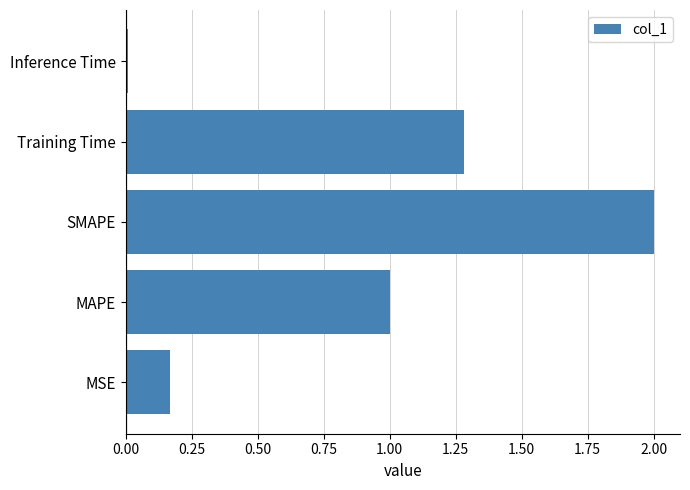

How many bars are there in total?

5